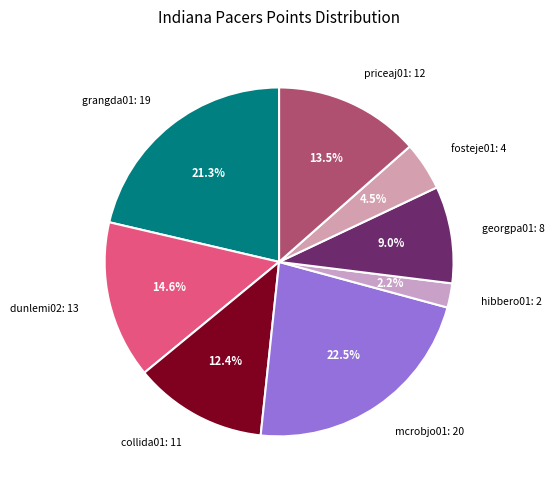

To the nearest percent, what is the average slice percentage?

12%